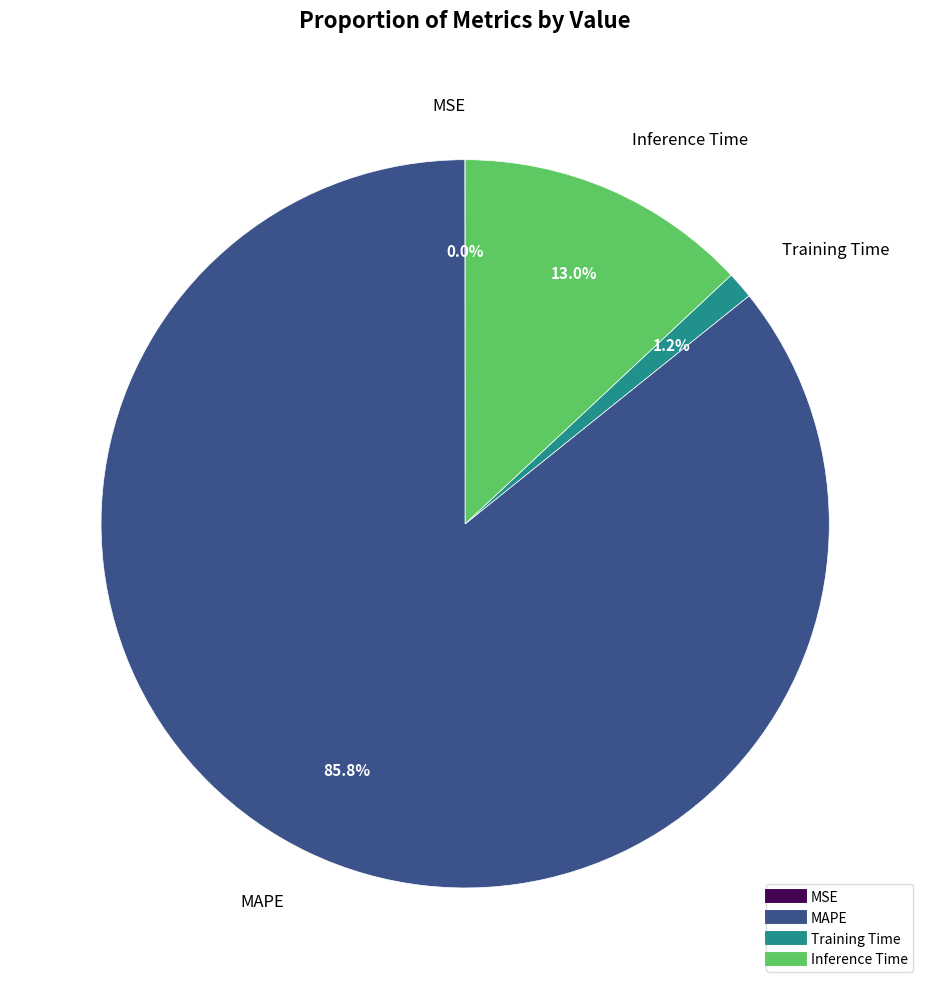

Which category accounts for the majority?

MAPE